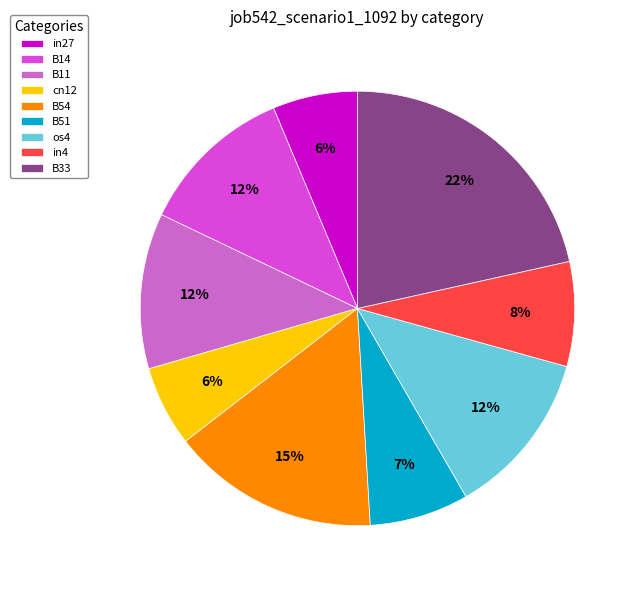

To the nearest percent, what portion does B11 represent?

12%